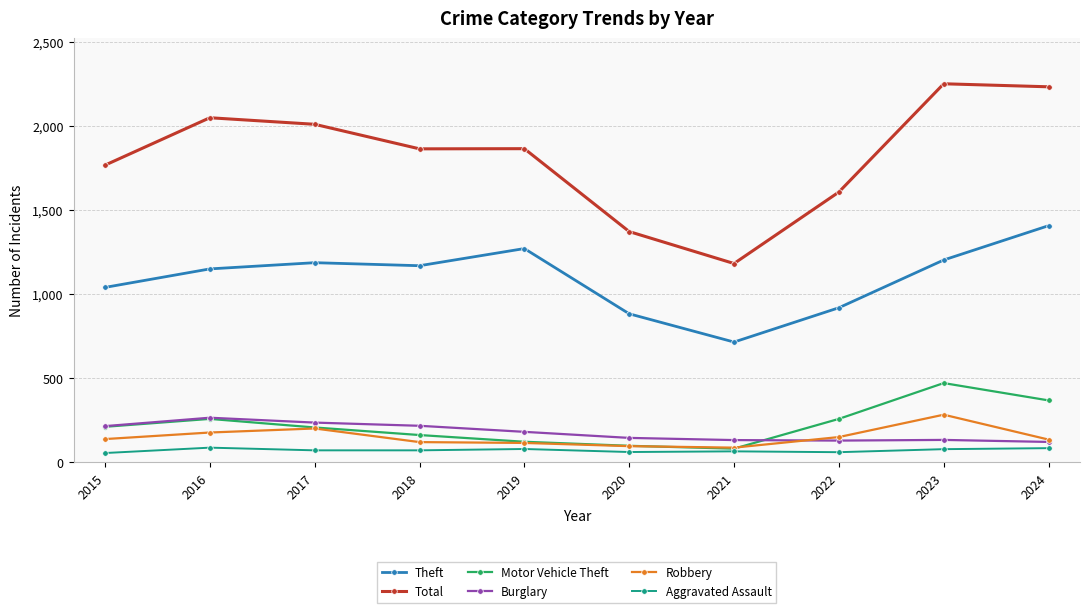

True or false: Aggravated Assault and Theft intersect in this chart.

False